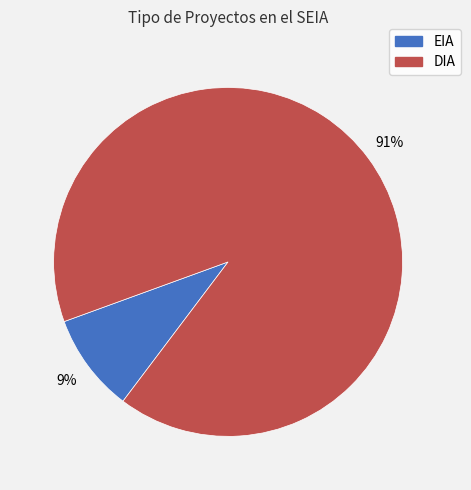

Which category has the biggest portion of the pie?

DIA